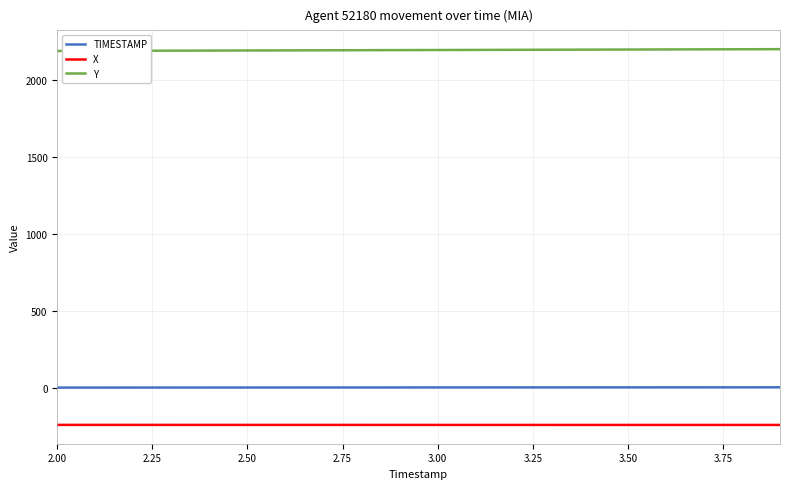

What is the highest value of the TIMESTAMP series?

3.9